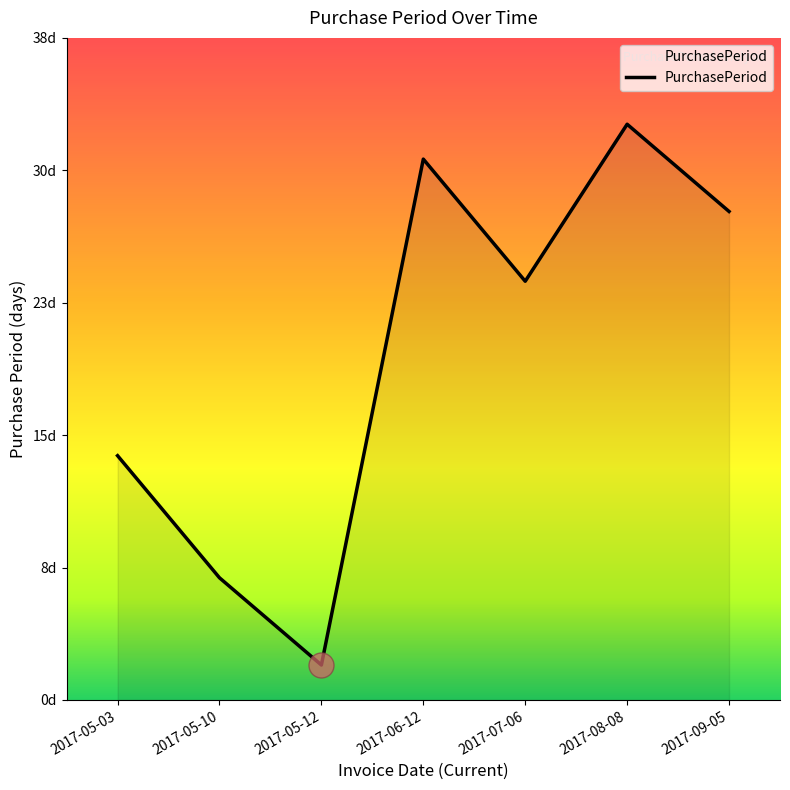

True or false: there are more than 0 points higher than both neighbors.

True